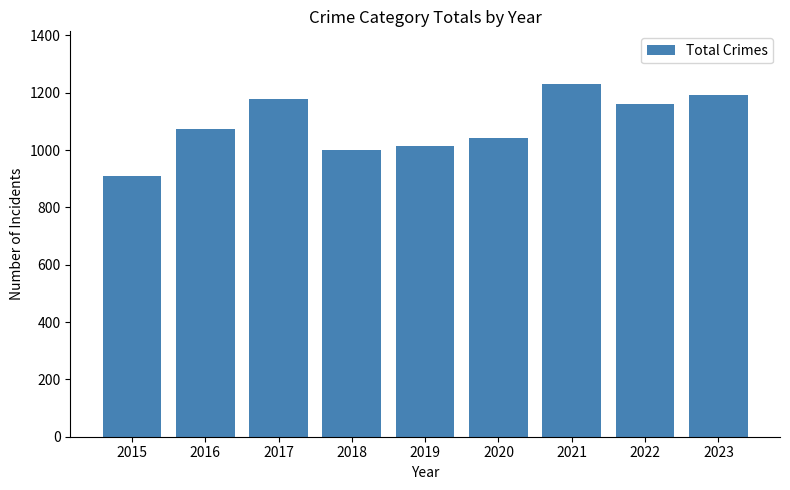

True or false: the data shows 1016 at 2019.

True